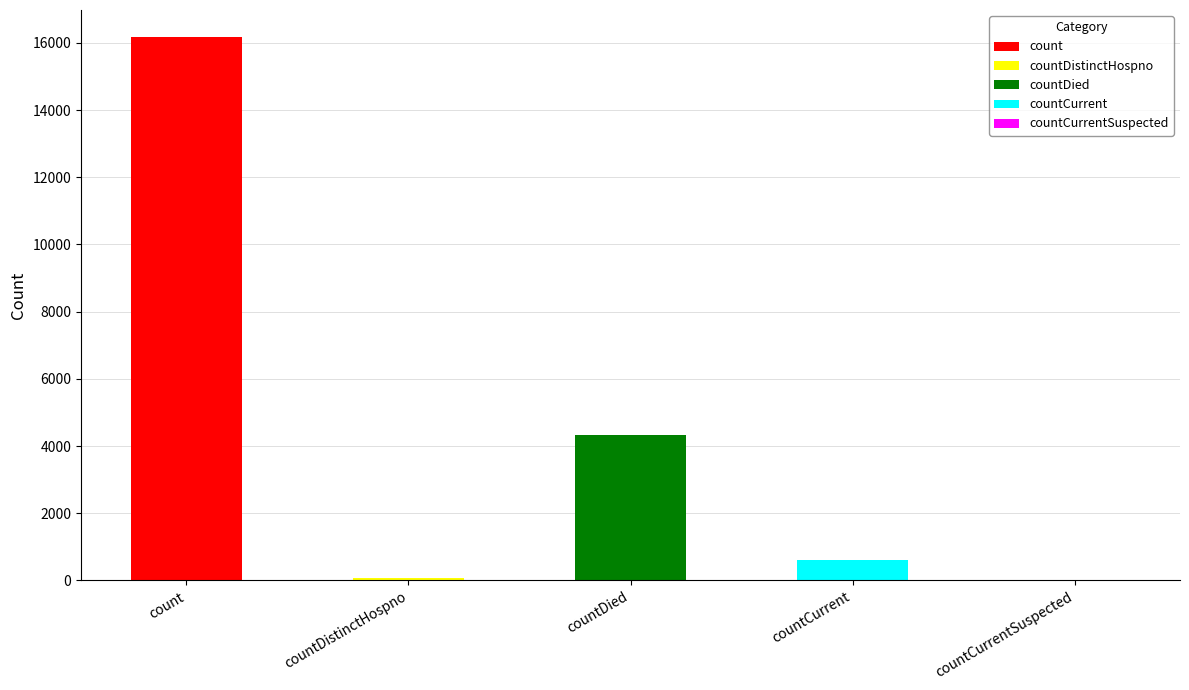

What is the sum of the values at count and countCurrent?

16783